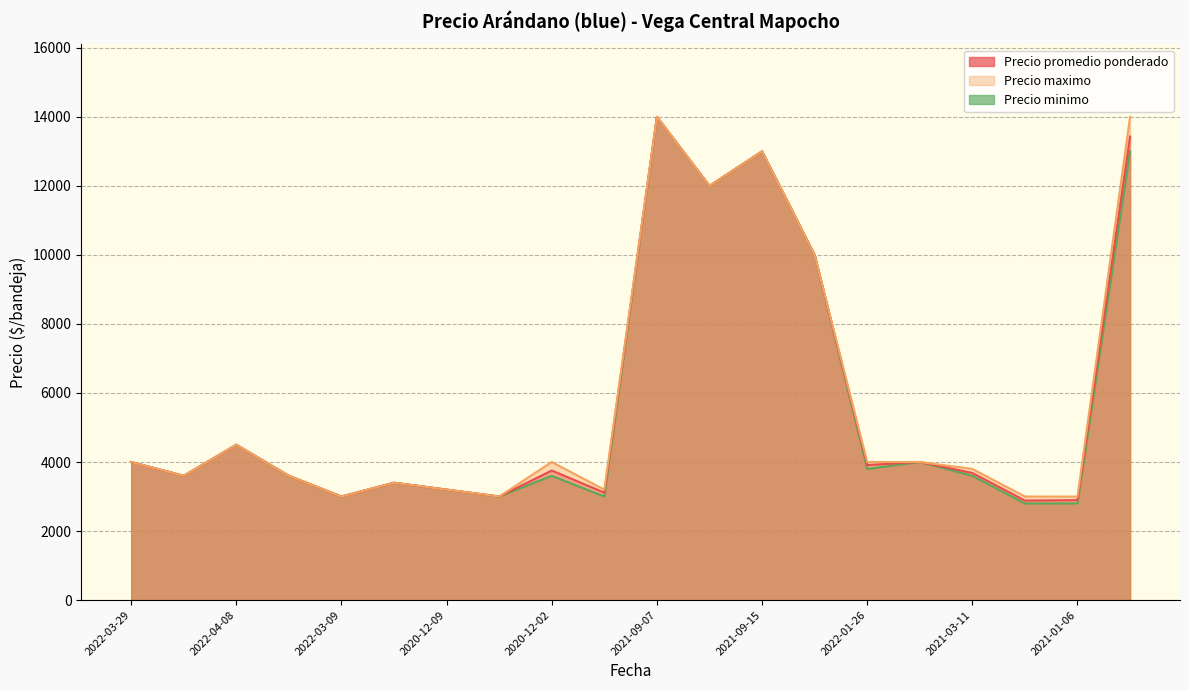

True or false: Precio maximo and Precio minimo cross at least once.

False